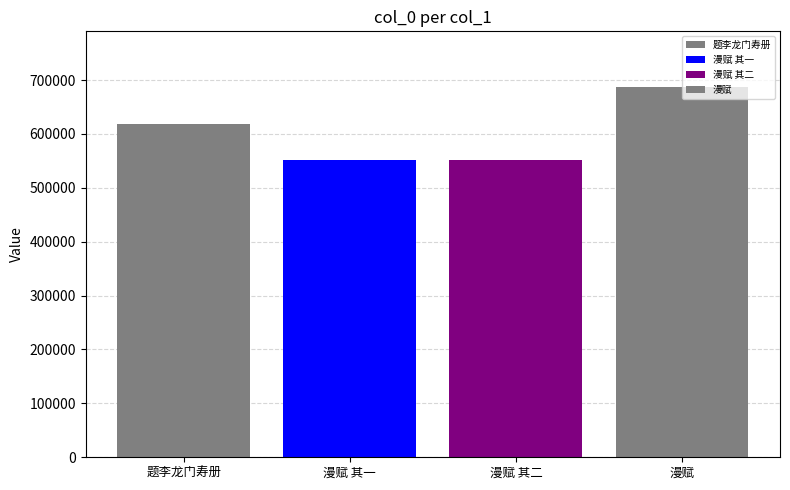

Does the chart contain any negative values?

No